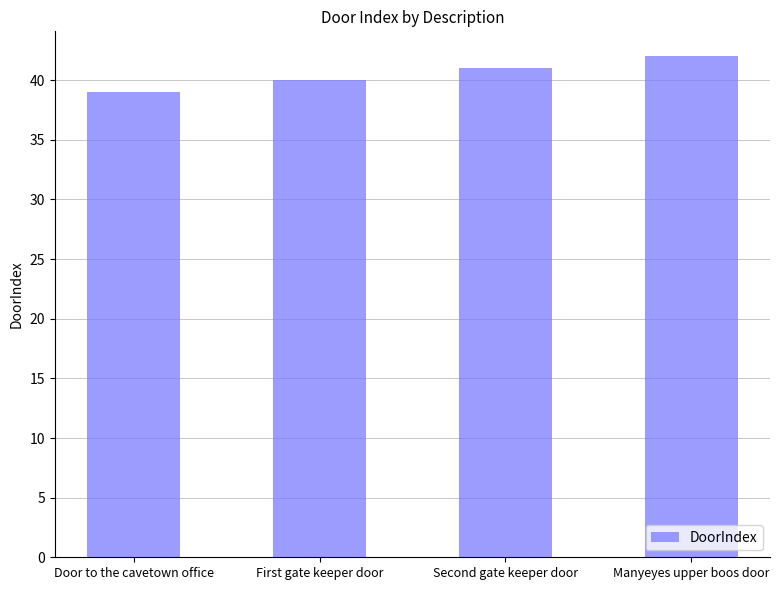

What is the smallest value displayed?

39